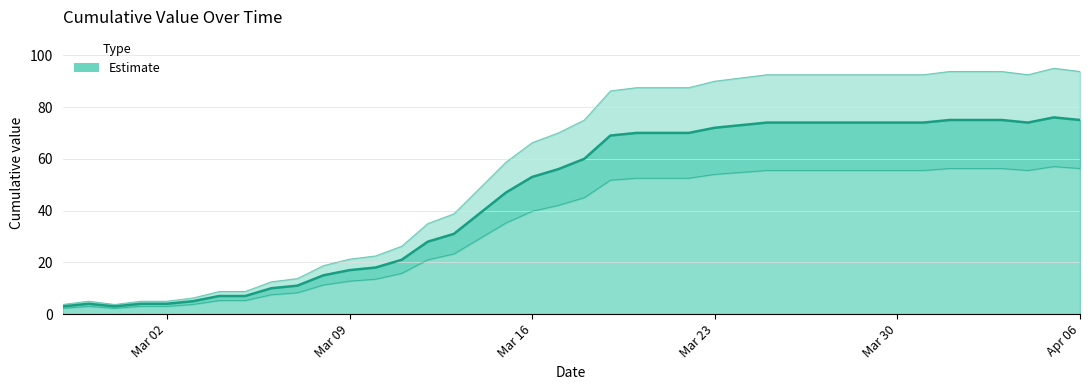

What is the label of the 29th point from the right?

Mar 09